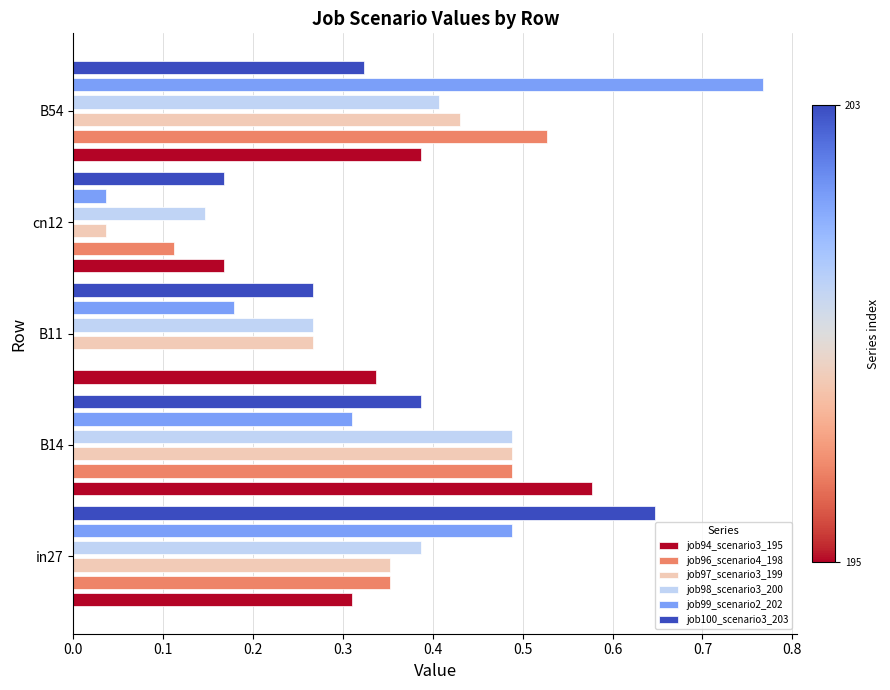

Is it true that job99_scenario2_202 equals 0.5 at in27?

True